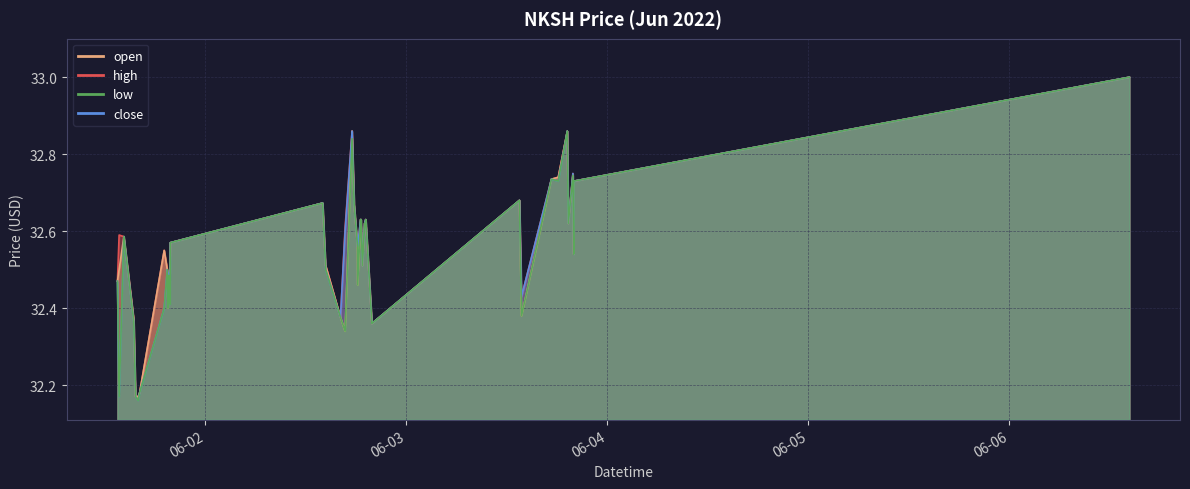

At which category does low reach its first local valley?

2022-06-01 13:42